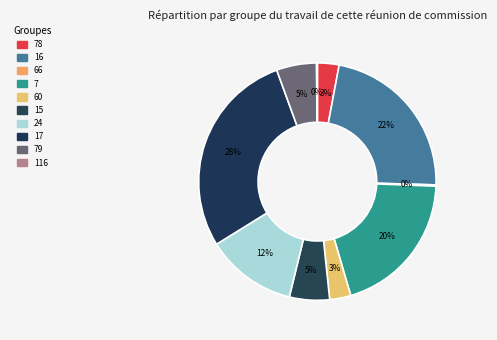

To the nearest percent, what is the difference between the largest and smallest slice percentages?

28%